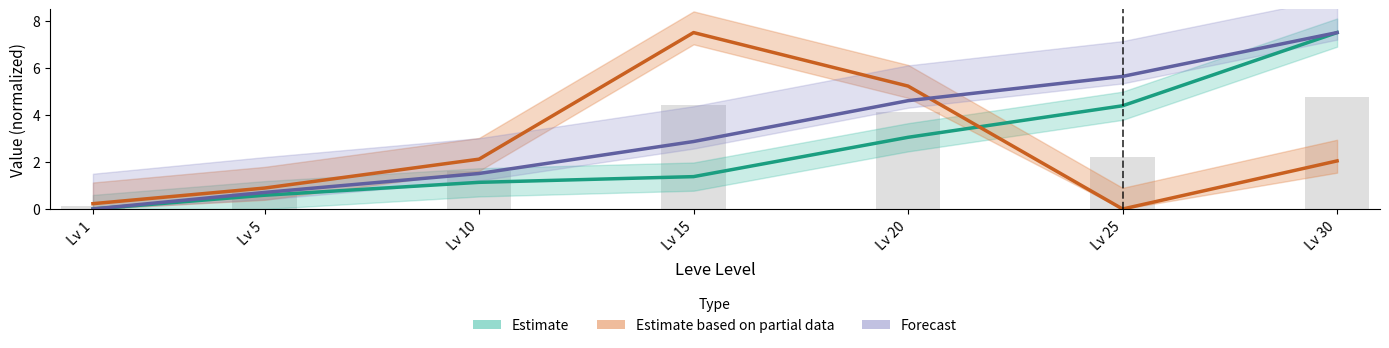

What is the total value across all series at Lv 10?

4.8